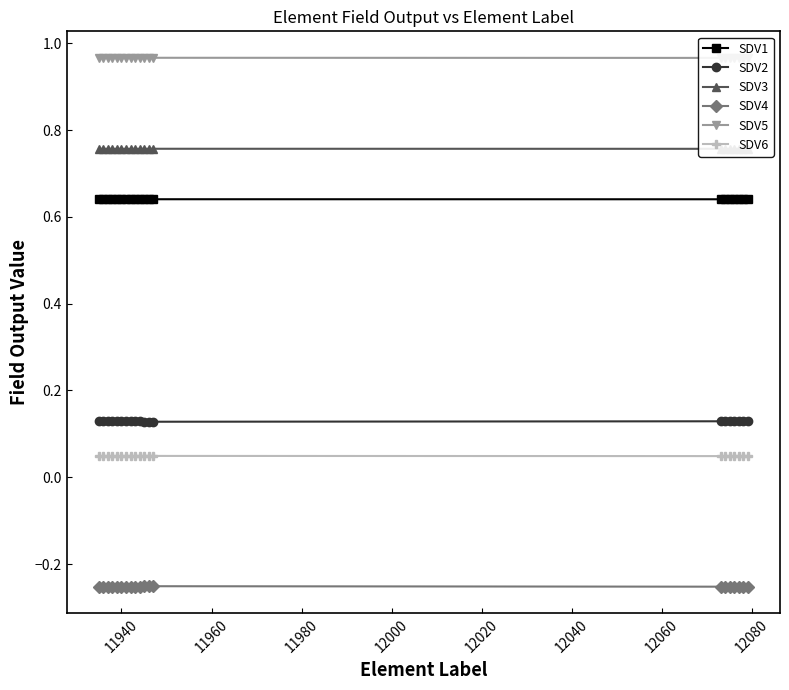

True or false: SDV6 and SDV1 cross at least once.

False